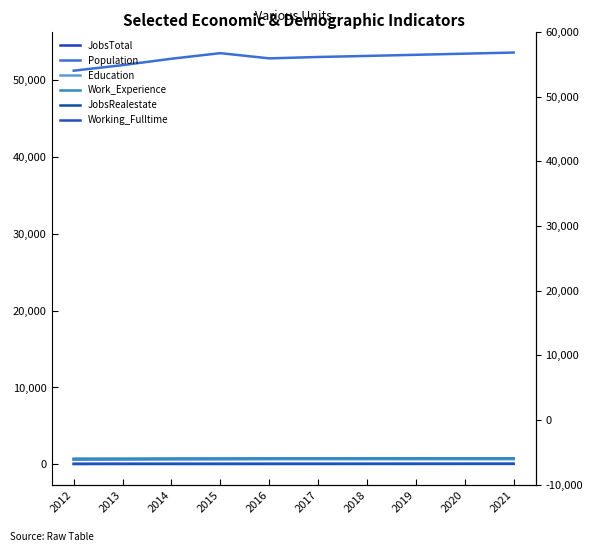

Reading left to right, list all the values displayed in this chart.

JobsTotal: 2012=627	2013=656	2014=684	2015=699	2016=727	2017=729	2018=733	2019=737	2020=740	2021=744
Population: 2012=51192	2013=51915	2014=52746	2015=53472	2016=52793	2017=52973	2018=53111	2019=53258	2020=53404	2021=53551
Education: 2012=643	2013=642	2014=656	2015=657	2016=661	2017=663	2018=665	2019=667	2020=668	2021=670
Work_Experience: 2012=745	2013=751	2014=762	2015=765	2016=768	2017=769	2018=771	2019=773	2020=774	2021=776
JobsRealestate: 2012=44	2013=48	2014=49	2015=50	2016=56	2017=56	2018=57	2019=58	2020=58	2021=59
Working_Fulltime: 2012=65	2013=70	2014=69	2015=64	2016=63	2017=65	2018=66	2019=68	2020=70	2021=72